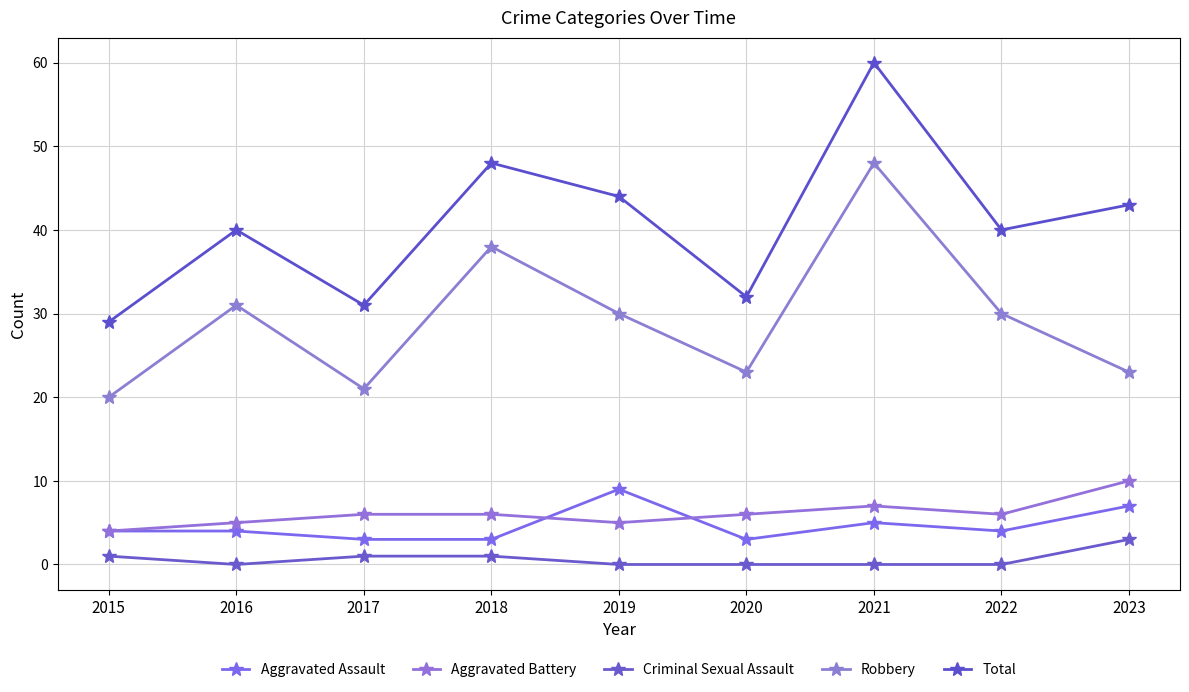

What is the average value of the Robbery series?

29